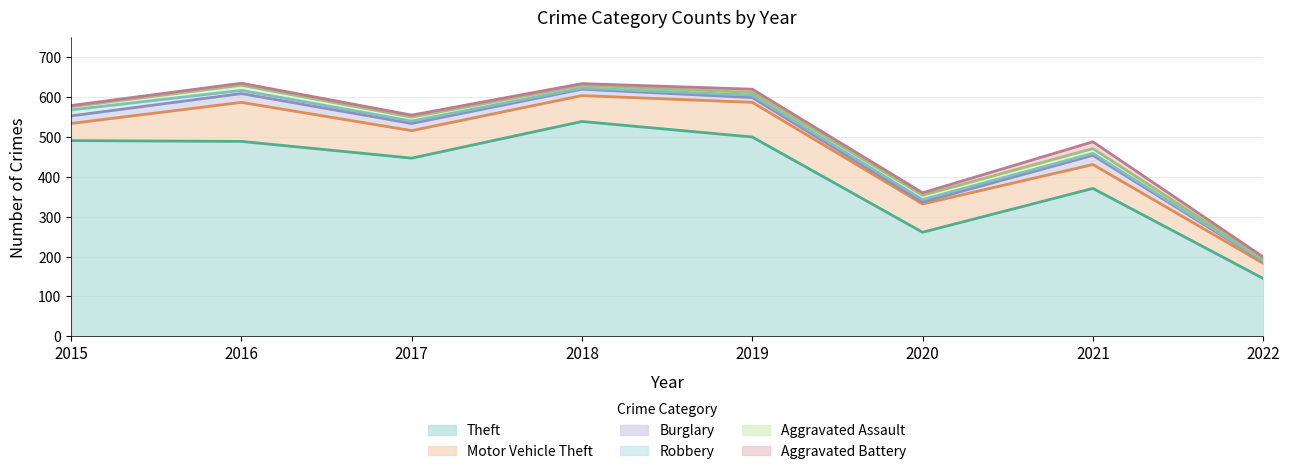

What is the difference between the maximum and second lowest values in the Theft series?

278